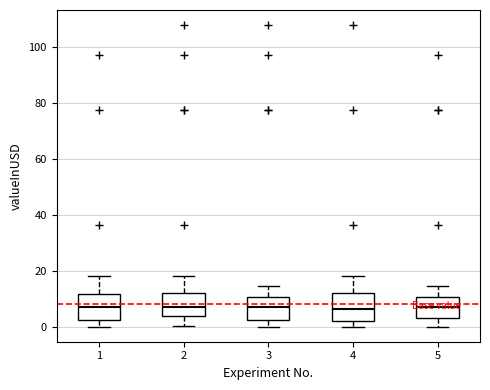

Where does the upper whisker of the box at x = 5 end on the y-axis? The values are not printed on the chart, so give them approximately, as read against the axis.

14